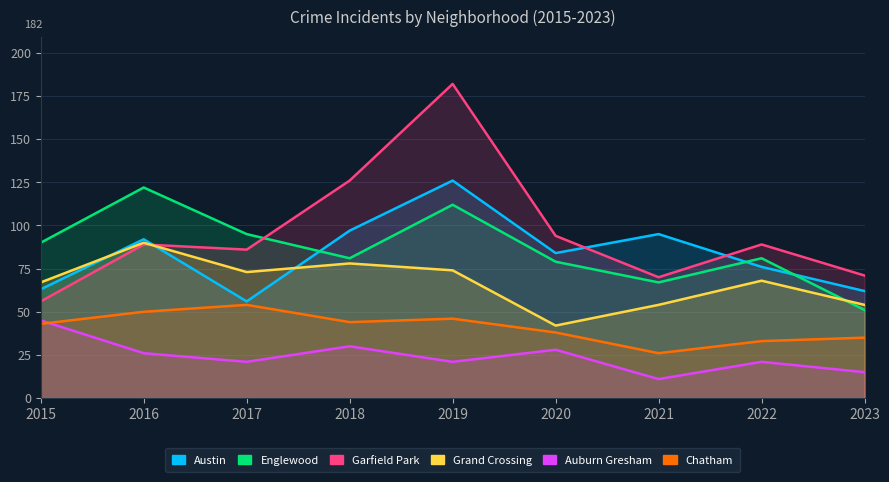

Which series ends up on top after the final intersection of Austin and Garfield Park?

Garfield Park